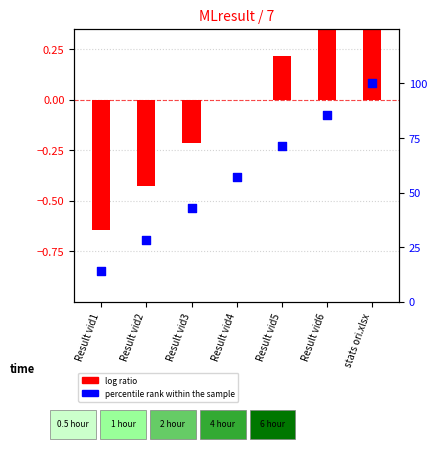

Which series reaches the minimum Y coordinate?

log ratio